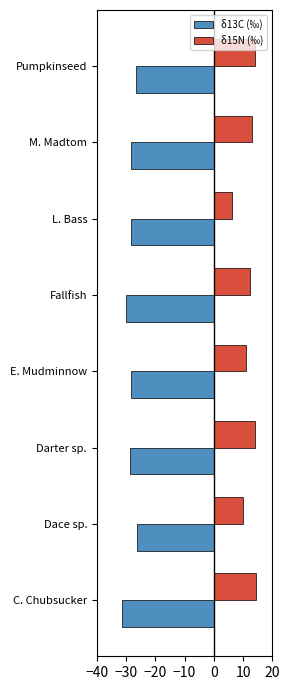

What is the total value across all series at E. Mudminnow?

-17.3